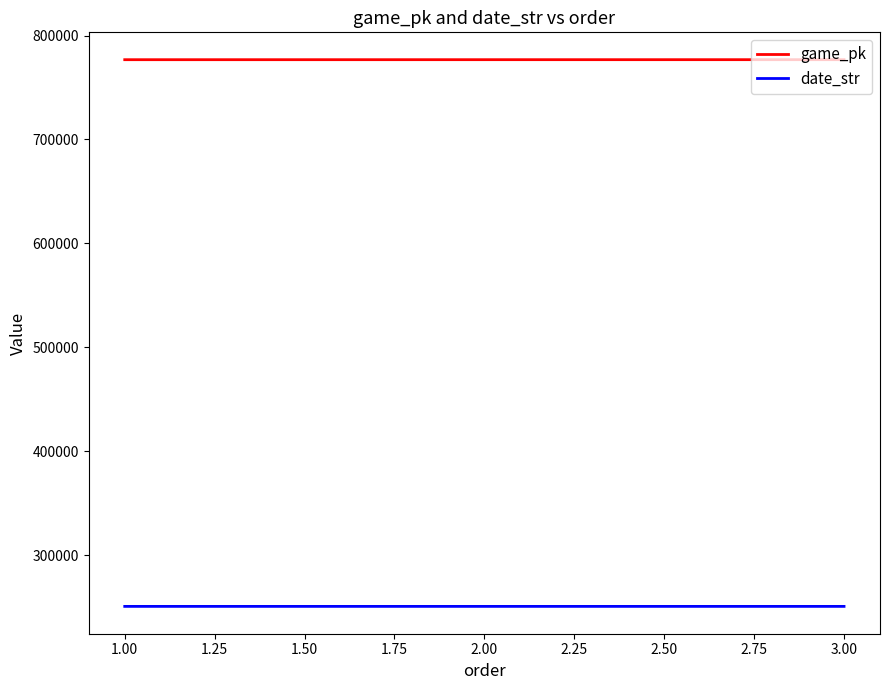

What is the minimum value shown in the chart?

250811